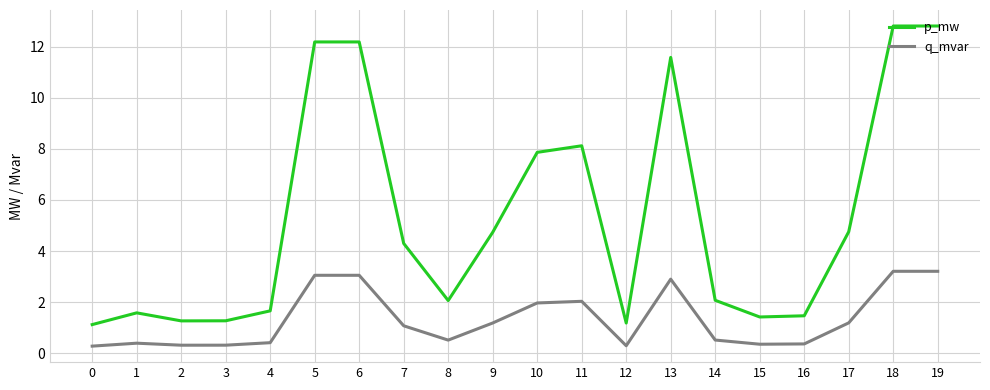

What is the smallest value displayed?

0.3